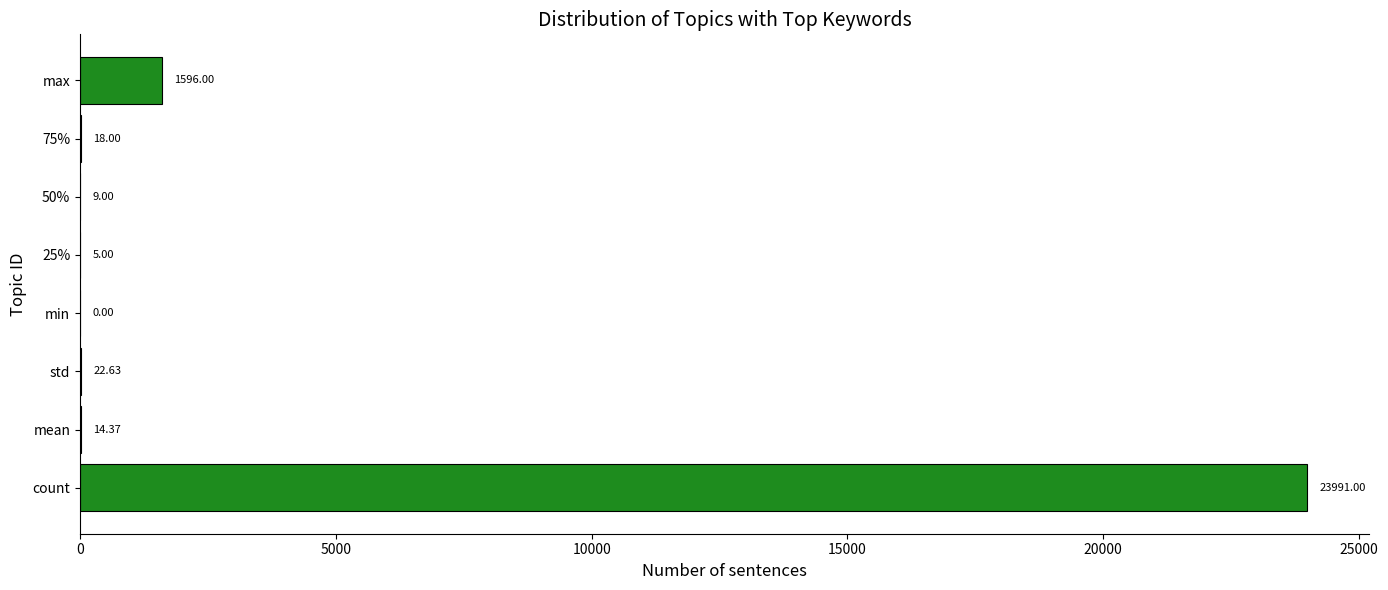

Which label corresponds to the largest value in the chart?

count